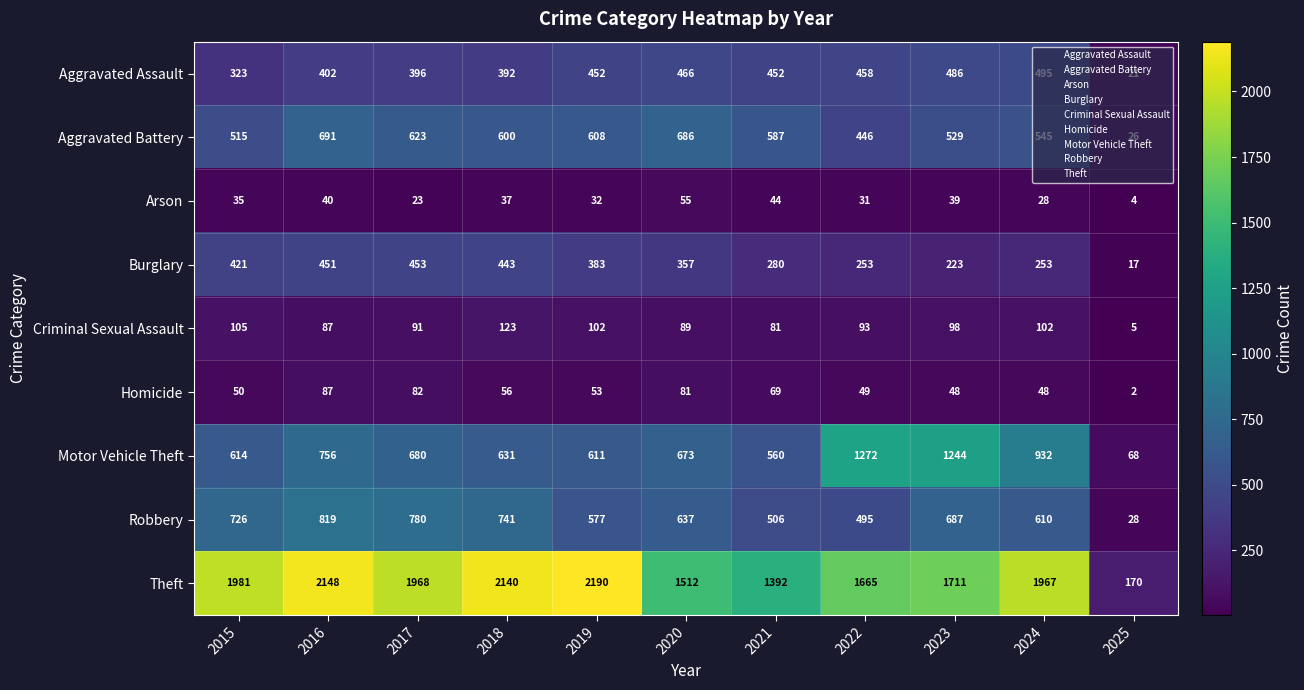

List the series in order of their peak value, lowest first.

Arson, Homicide, Criminal Sexual Assault, Burglary, Aggravated Assault, Aggravated Battery, Robbery, Motor Vehicle Theft, Theft